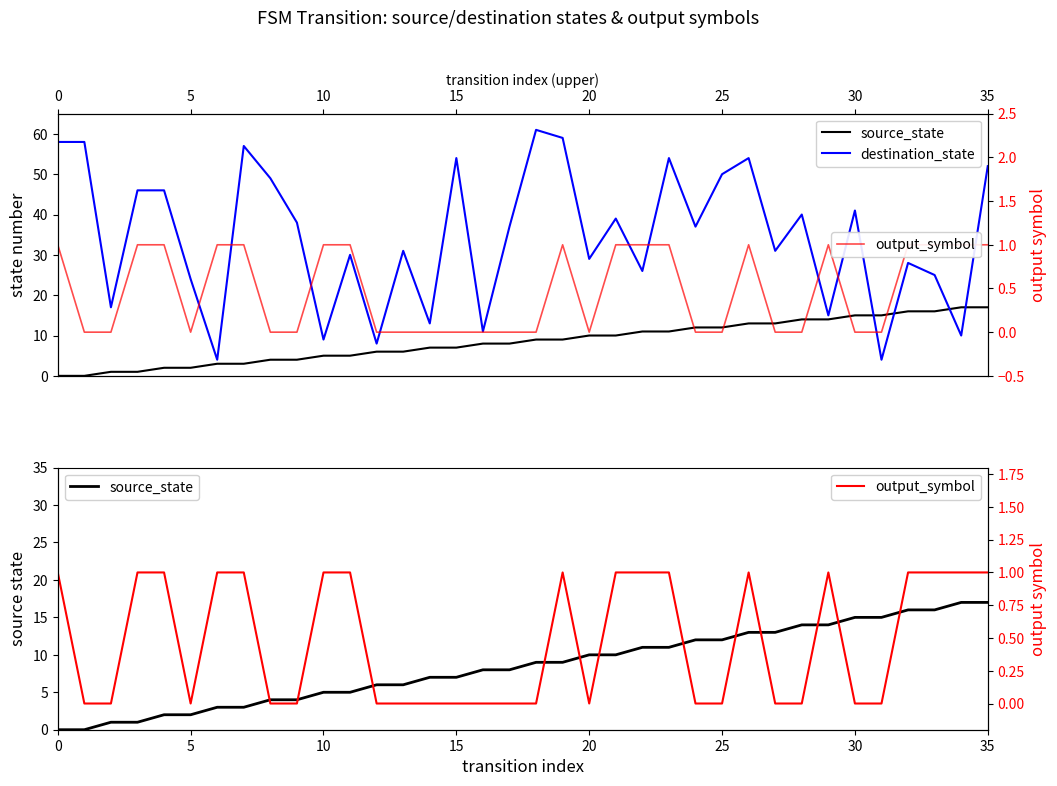

The value of output_symbol at 18 is 0. True or false?

True